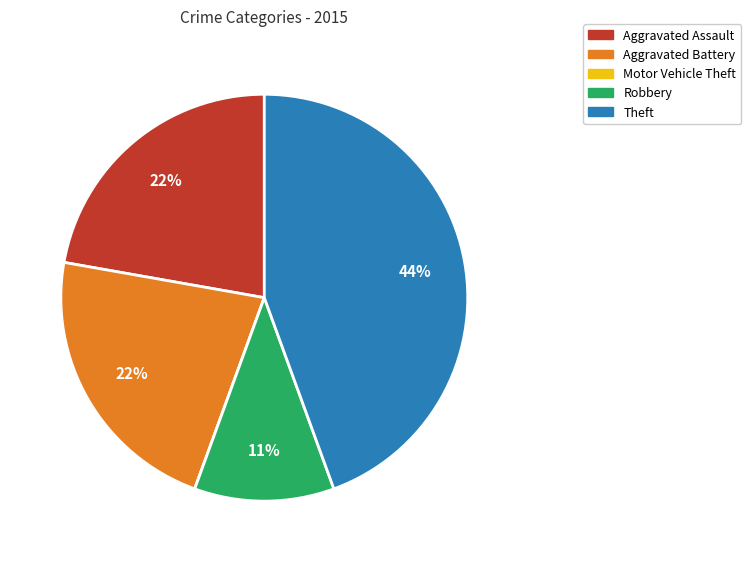

Is there a majority slice in this chart?

No